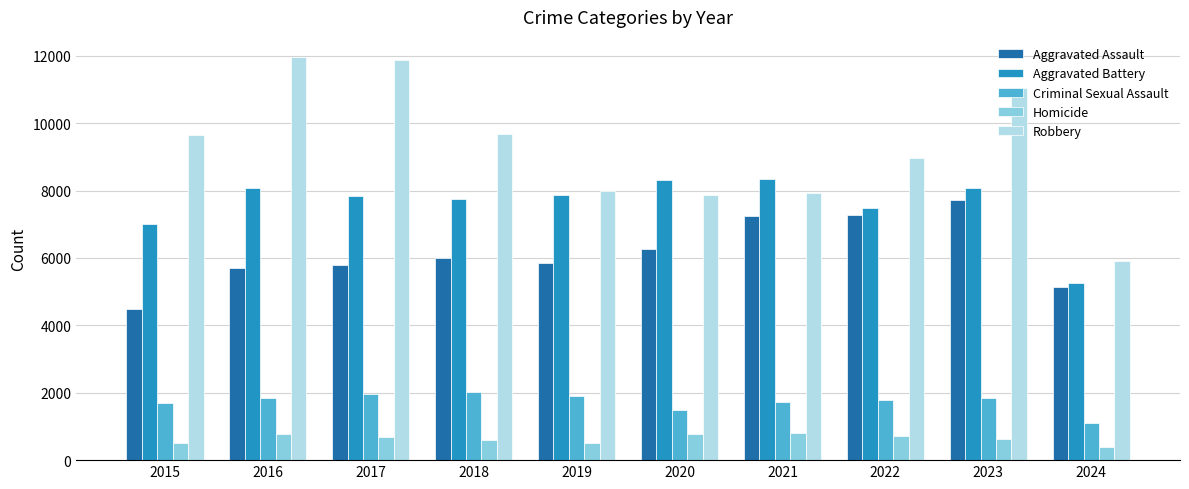

Is it true that Robbery equals 5907 at 2024?

True